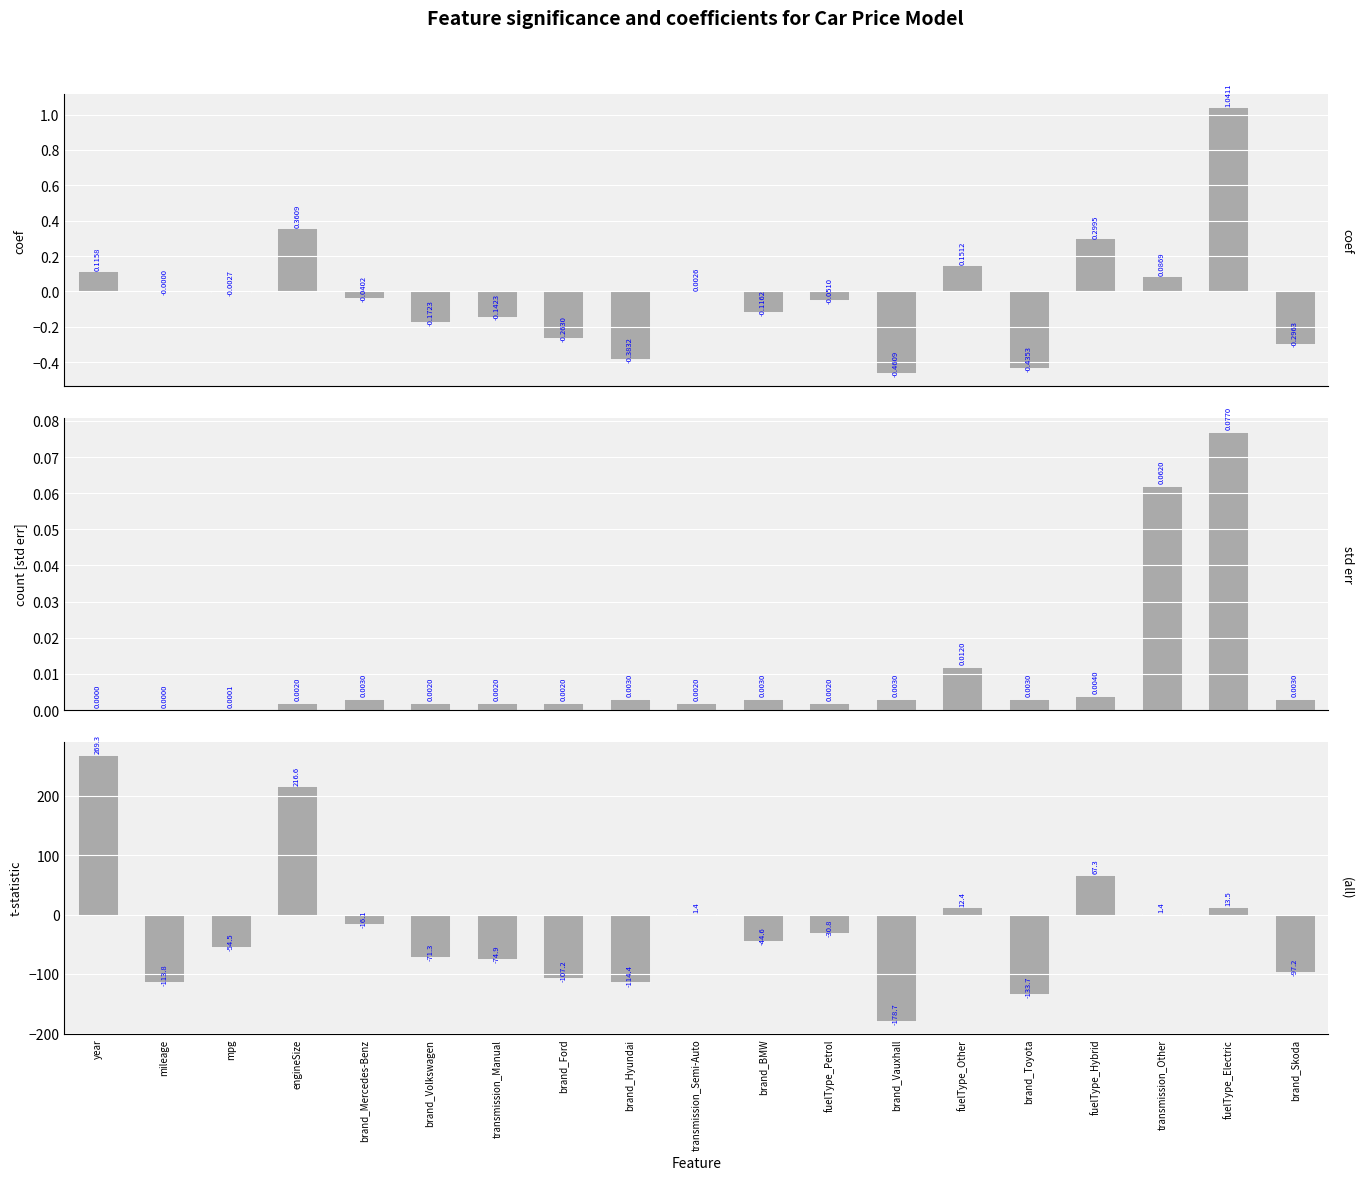

At which label is coef closest to 0?

mileage